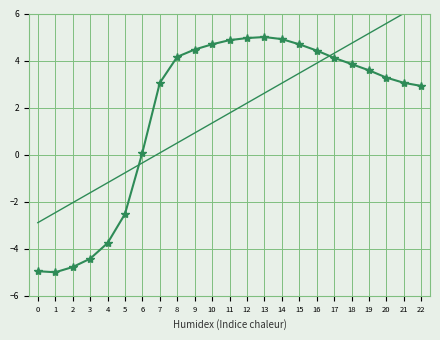

Reading left to right, what are all the values shown in this chart?

col_1: 0=-5.0	1=-5.0	2=-4.8	3=-4.4	4=-3.8	5=-2.5	6=0.1	7=3.1	8=4.2	9=4.5	10=4.7	11=4.9	12=5.0	13=5.0	14=4.9	15=4.7	16=4.4	17=4.1	18=3.8	19=3.6	20=3.3	21=3.1	22=2.9
col_1 trend: 0=-2.9	1=-2.5	2=-2.0	3=-1.6	4=-1.2	5=-0.8	6=-0.3	7=0.1	8=0.5	9=0.9	10=1.3	11=1.8	12=2.2	13=2.6	14=3.0	15=3.5	16=3.9	17=4.3	18=4.7	19=5.2	20=5.6	21=6.0	22=6.4